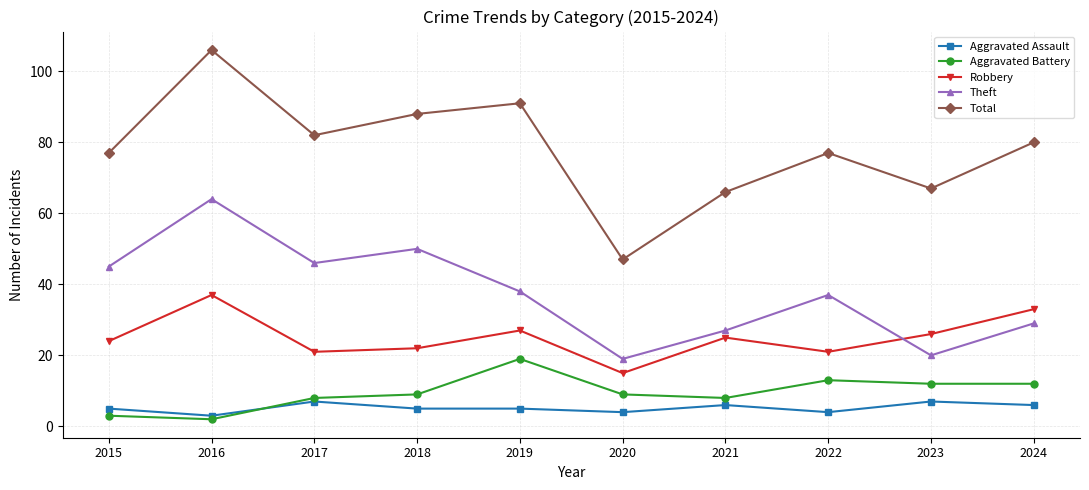

Is this an area chart (filled region under the line)?

No